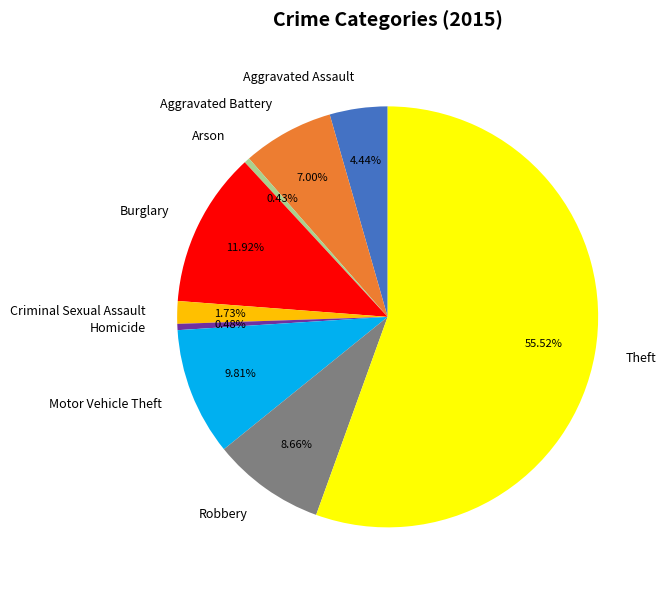

What is the ratio of the value at Burglary to the value at Robbery?

1.4